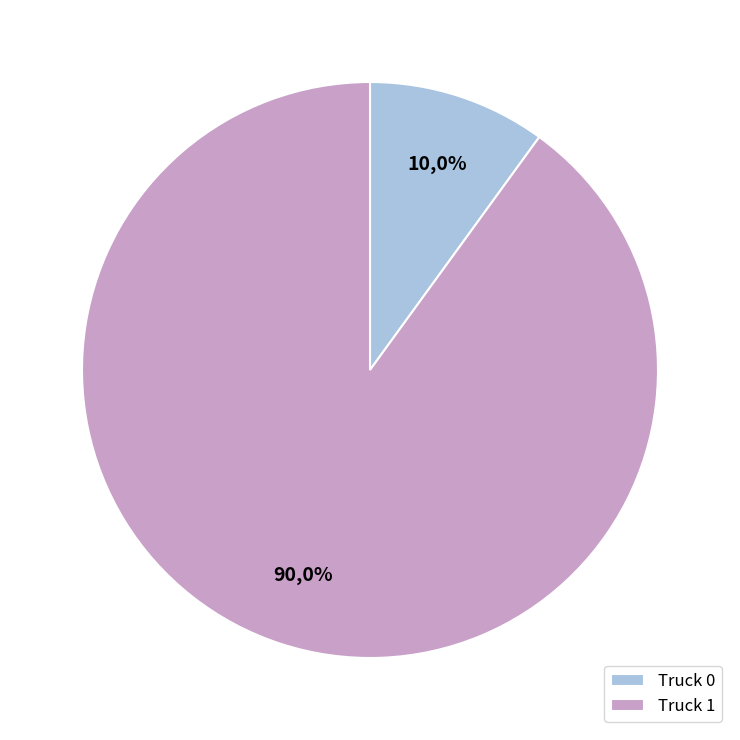

Count the number of slices in the pie.

2